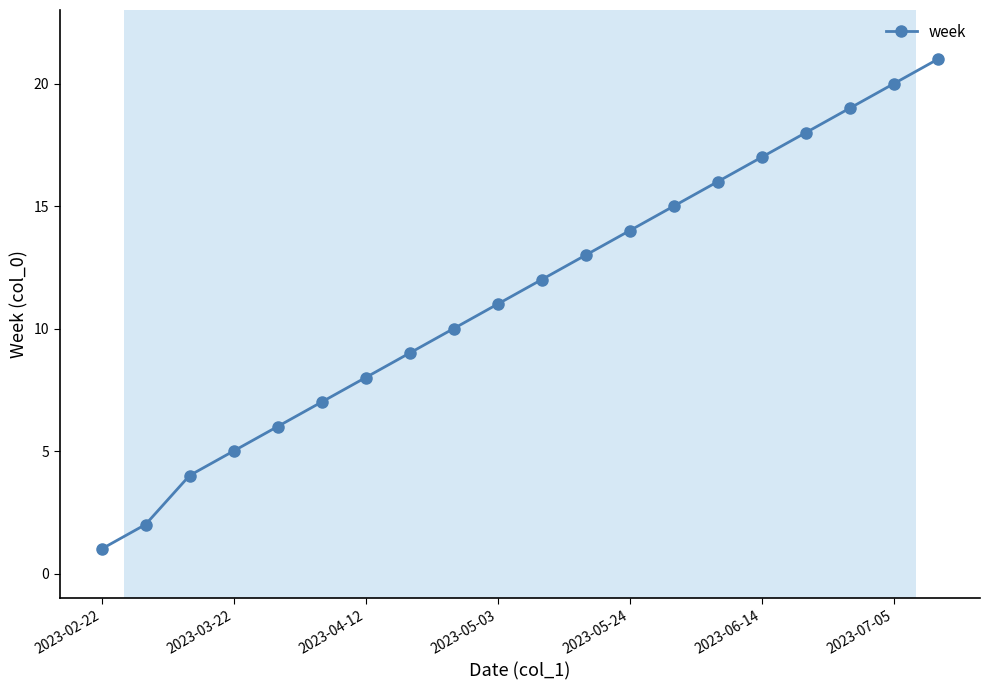

True or false: there are more than 2 points higher than both neighbors.

False